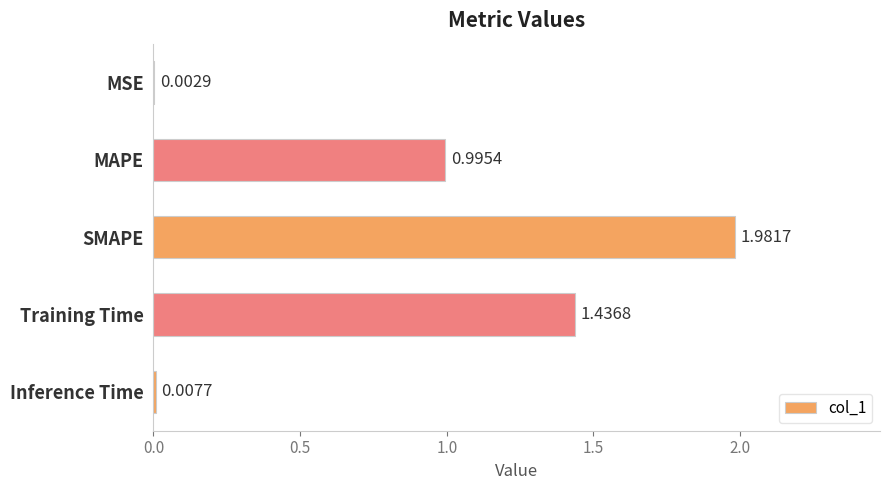

Which category has the highest value across all series?

SMAPE